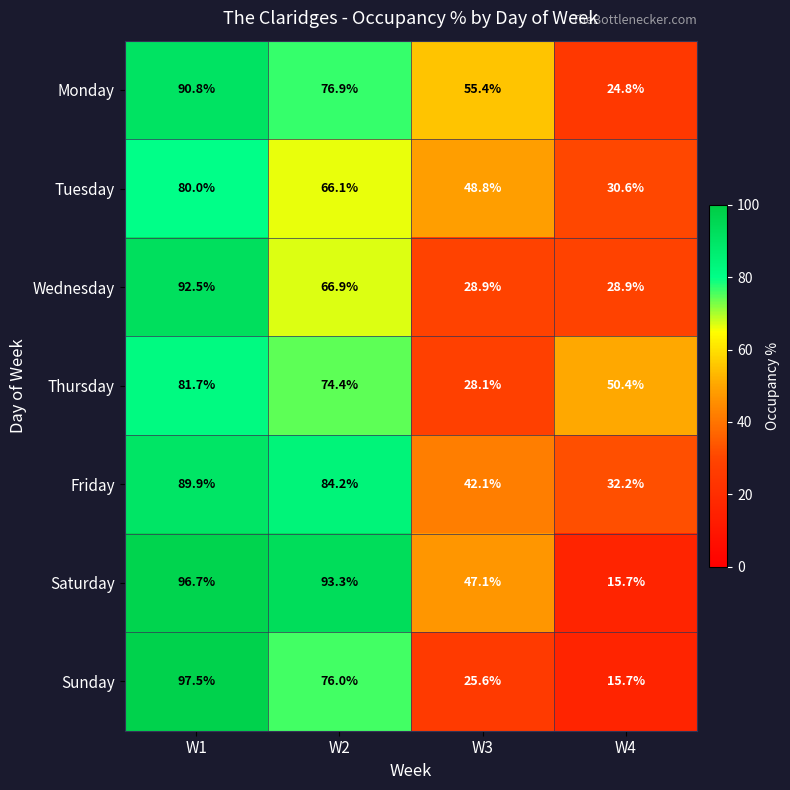

At which category is the sum across all series the highest?

W1